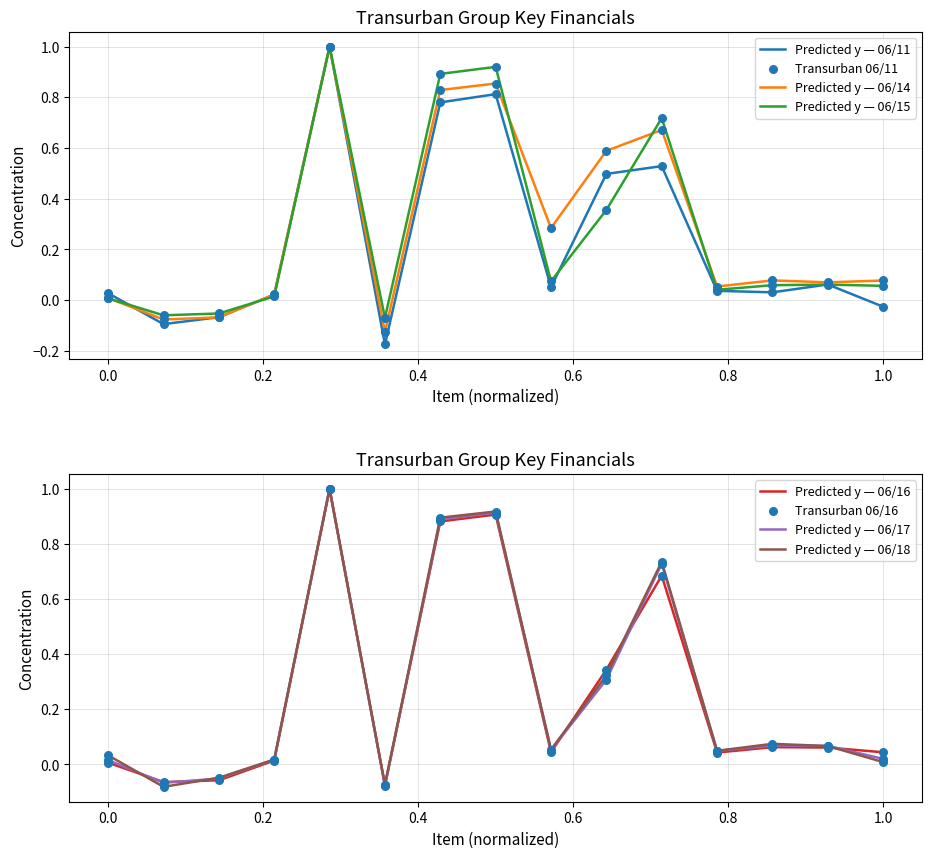

What is the highest value of the Predicted y — 06/15 series?

1.0